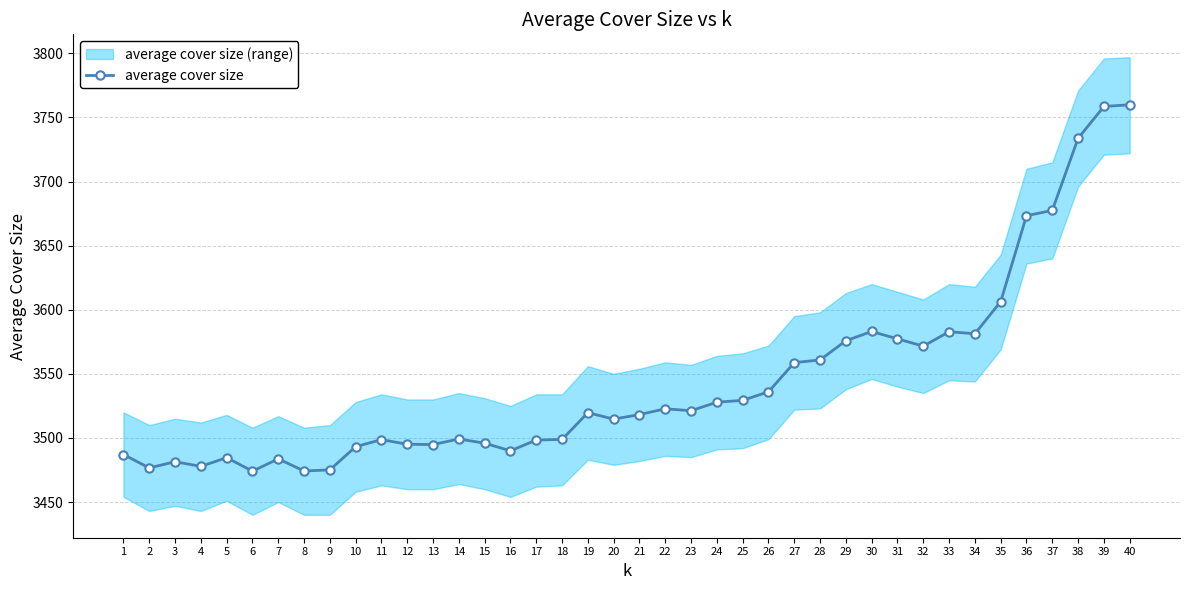

Reading left to right, transcribe all the data shown in this chart.

1=3487.1	2=3476.6	3=3481.5	4=3477.8	5=3484.6	6=3474.1	7=3483.7	8=3474.2	9=3475.1	10=3493.2	11=3498.7	12=3495.1	13=3494.8	14=3499.2	15=3495.9	16=3490.0	17=3498.4	18=3498.8	19=3519.7	20=3514.7	21=3518.2	22=3522.7	23=3521.2	24=3527.9	25=3529.3	26=3536.0	27=3558.7	28=3560.9	29=3575.8	30=3583.0	31=3577.3	32=3571.6	33=3582.8	34=3581.3	35=3606.3	36=3673.3	37=3677.5	38=3733.7	39=3758.6	40=3759.9